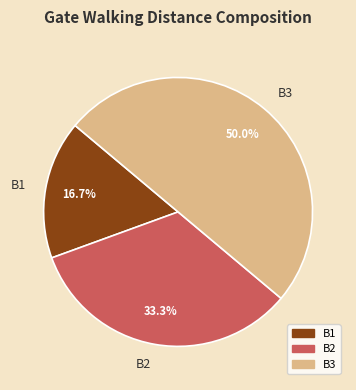

How many segments does this pie chart have?

3